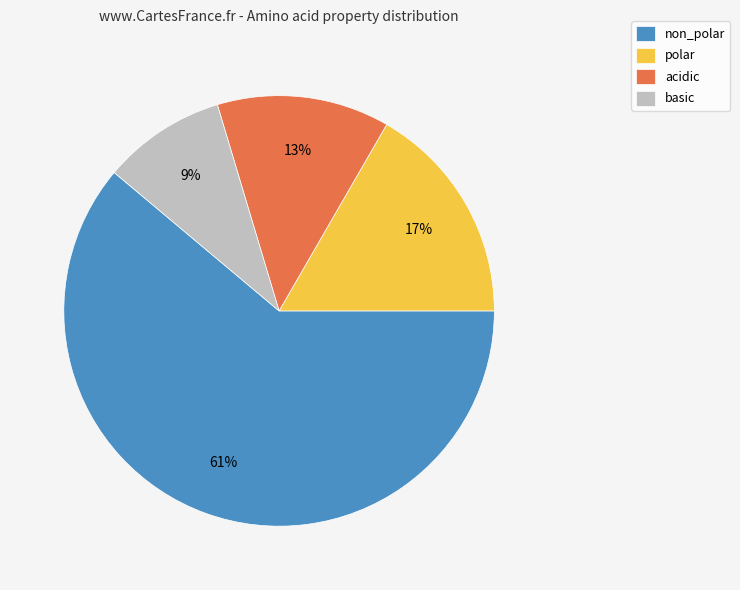

What is the smallest slice in the pie chart?

basic